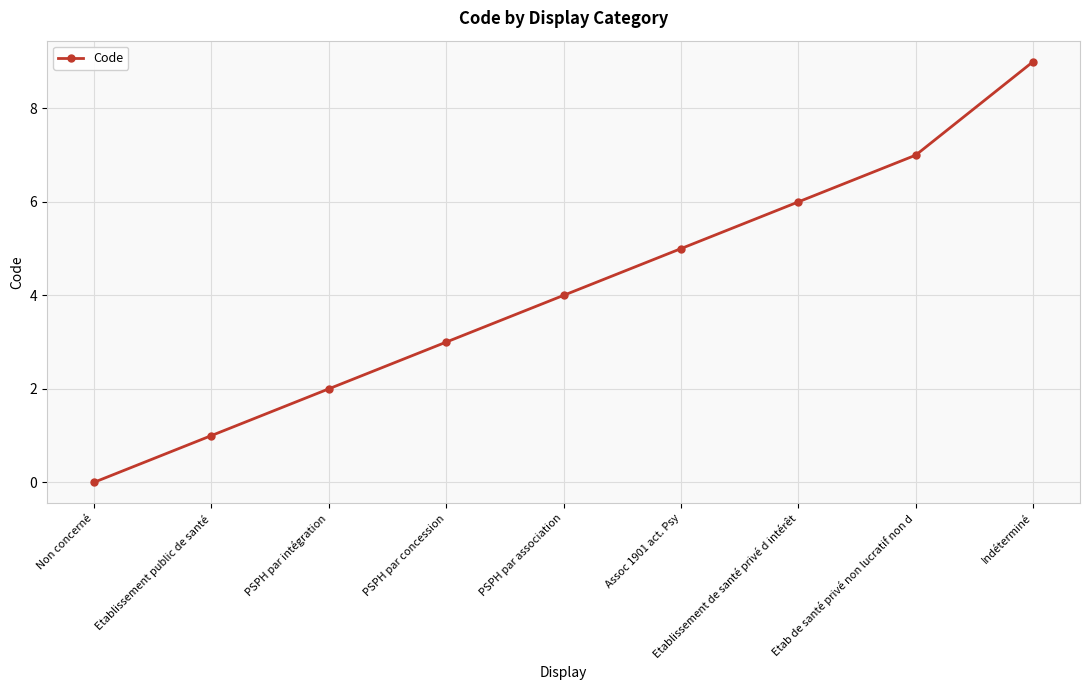

Where is the data nearest to the value 4?

PSPH par association